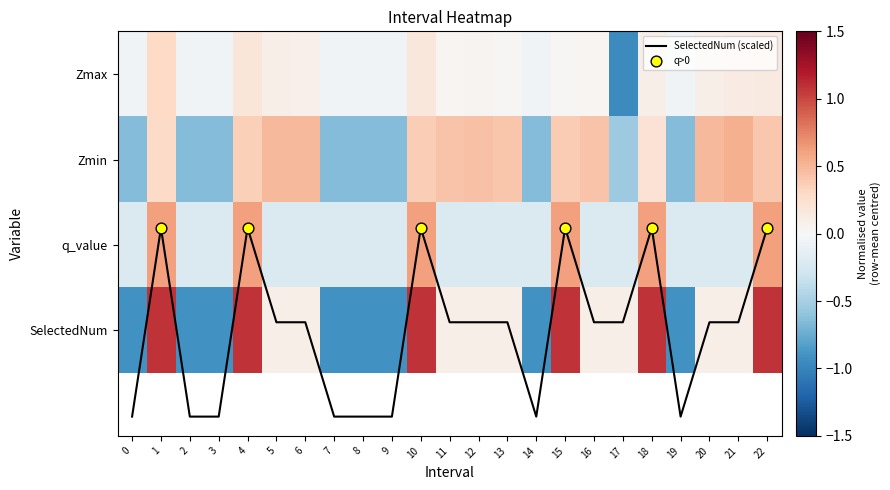

At which label does q_value first exceed 0?

1